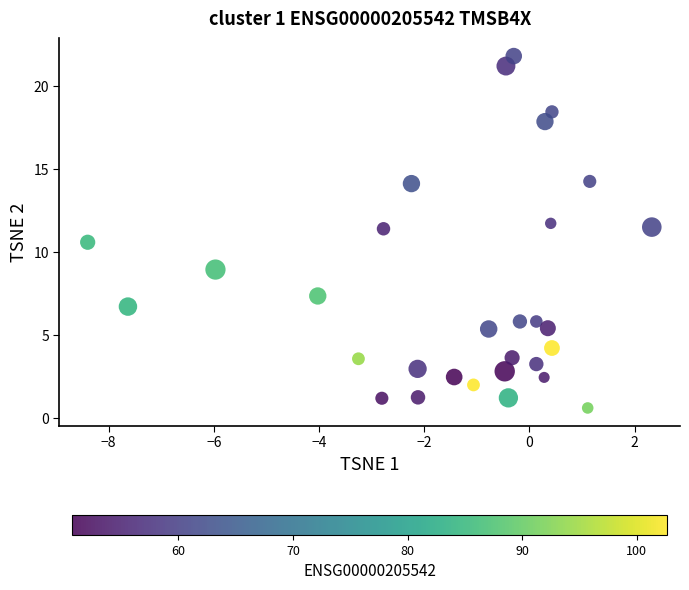

What is the range of X values (max minus min)?

10.7